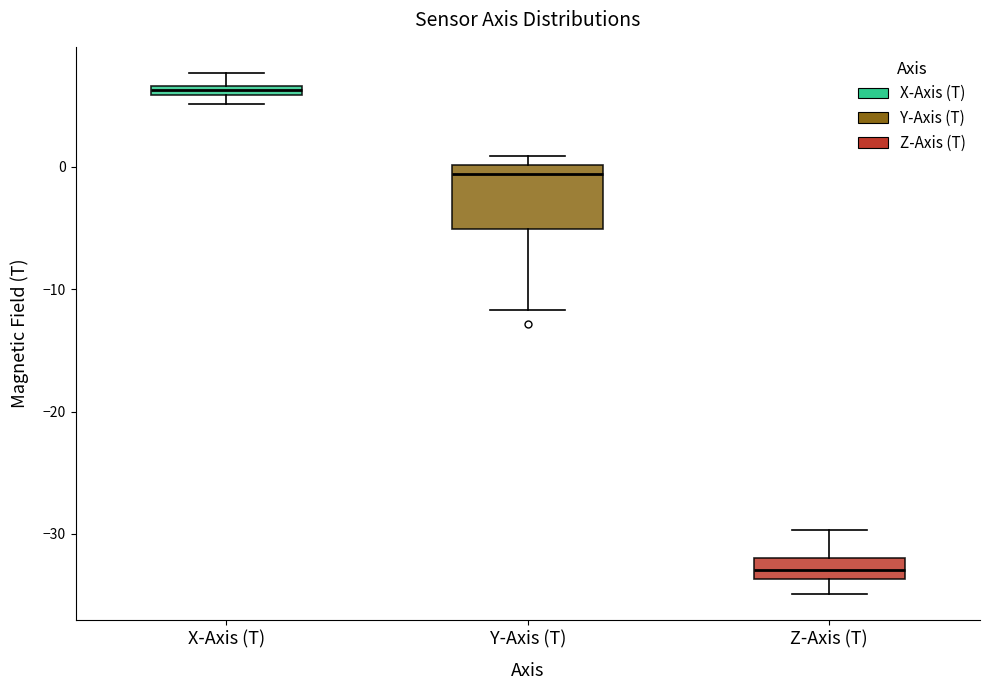

Comparing the boxes themselves (not the whiskers), which one is the tallest?

Y-Axis (T)